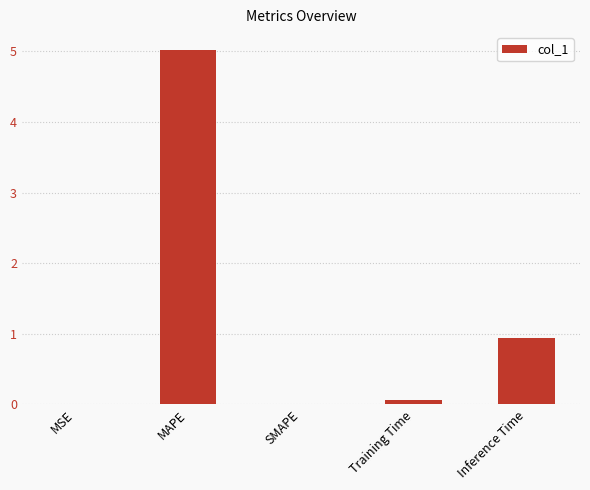

Which has a higher value, SMAPE or Inference Time?

Inference Time